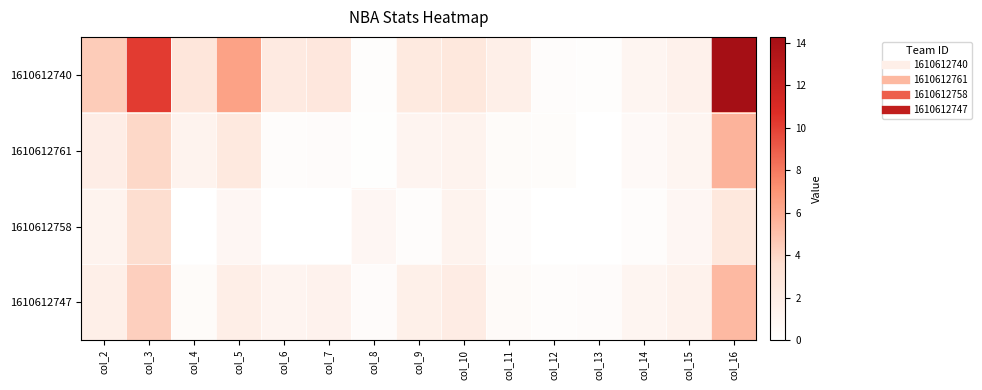

What is the spread (max minus min) of values at col_5?

5.4